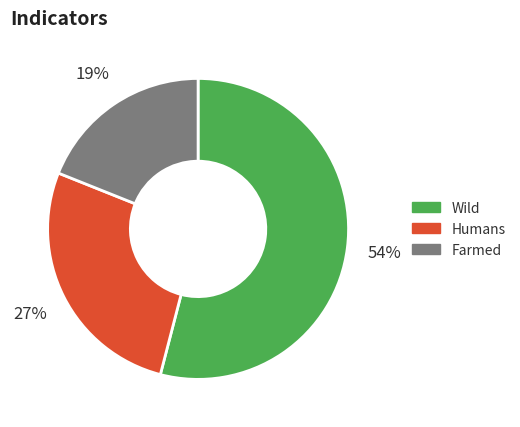

Is there a majority slice in this chart?

Yes